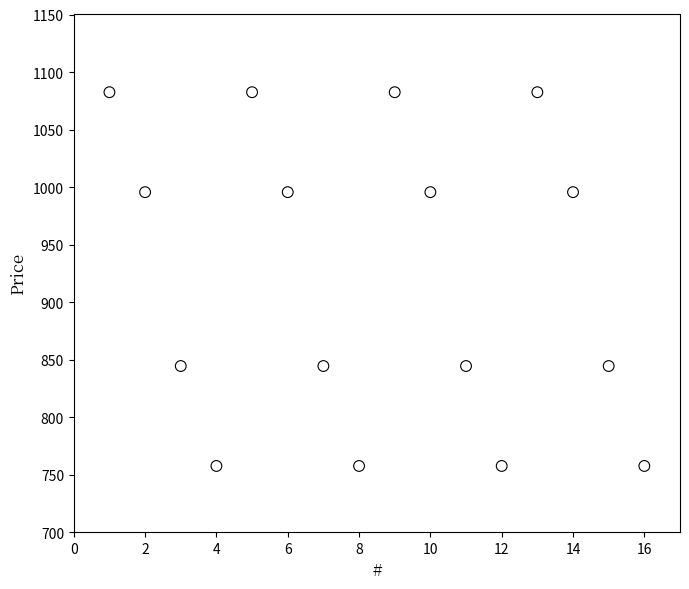

What is the range of Y values (max minus min)?

324.9